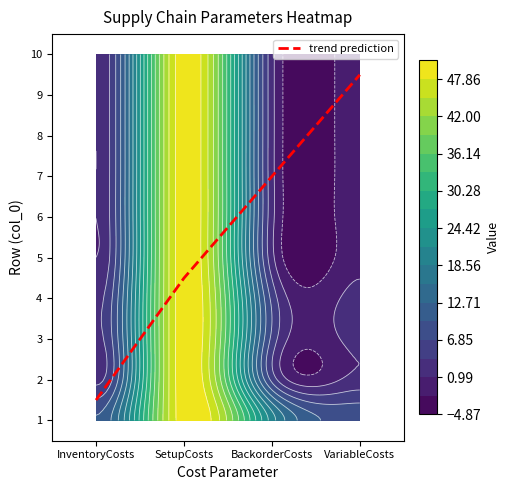

Count the number of categories in the chart.

4